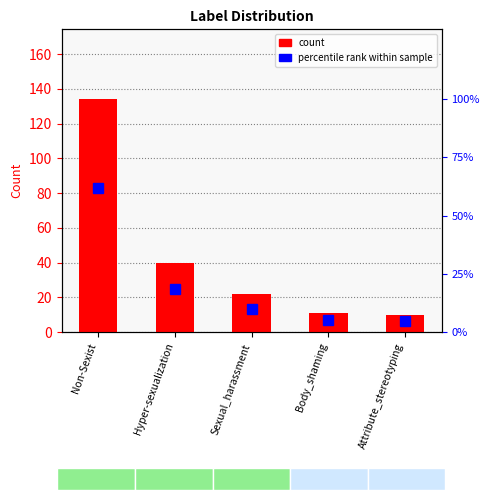

How many bars are there in each group?

2